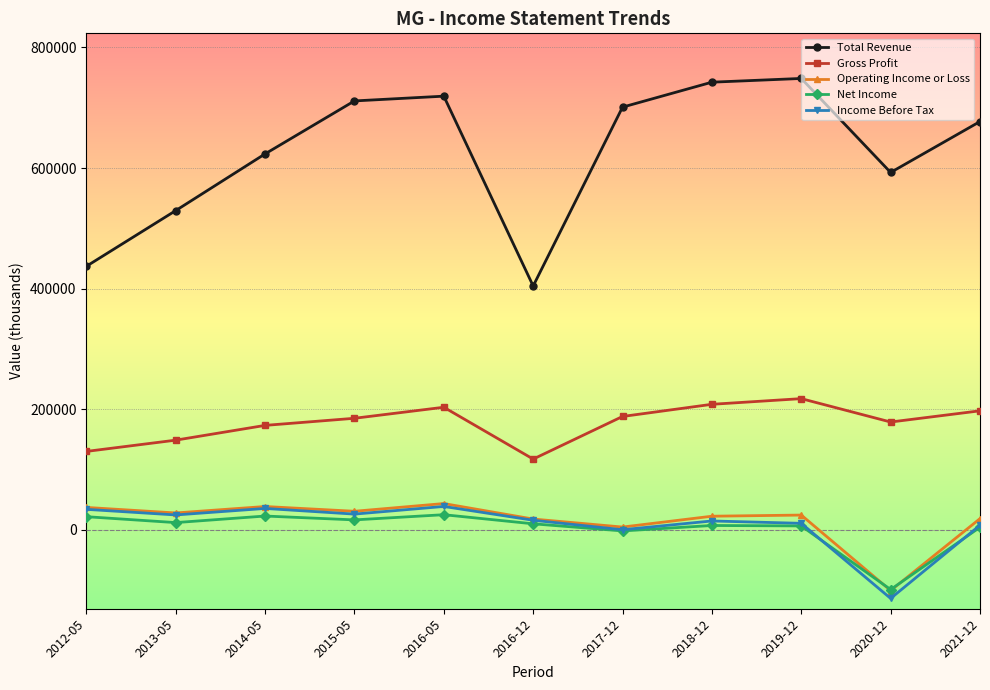

Where is Total Revenue nearest to the value 576400?

2020-12